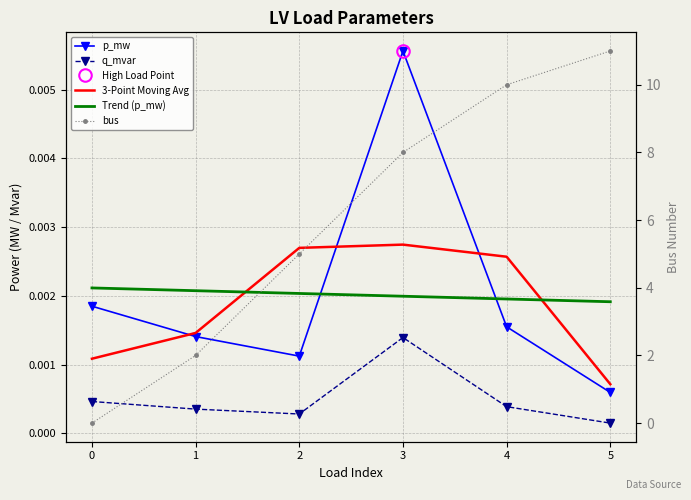

How many values in the bus series exceed 8?

2